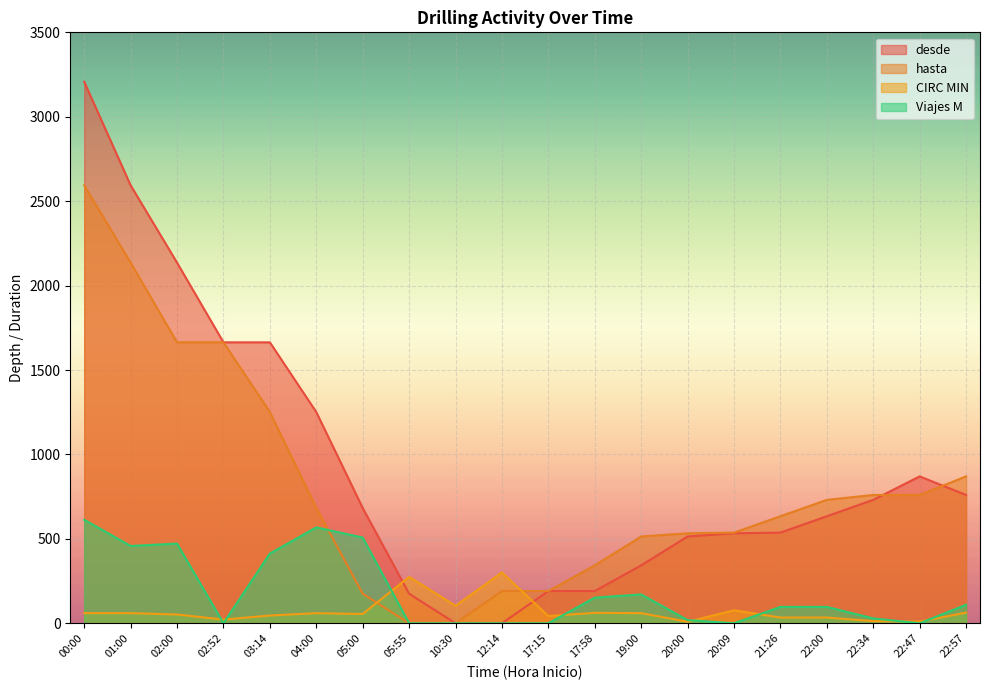

The CIRC MIN series shows 46 at 03:14. True or false?

True